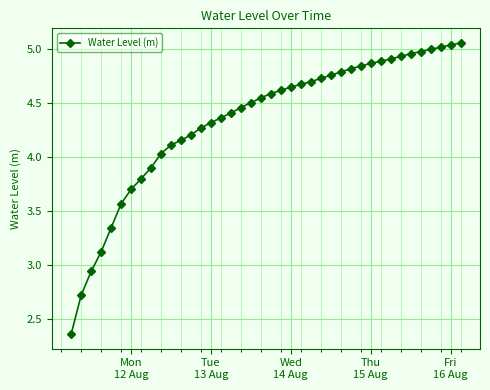

What is the difference between the second highest and second lowest values?

2.3